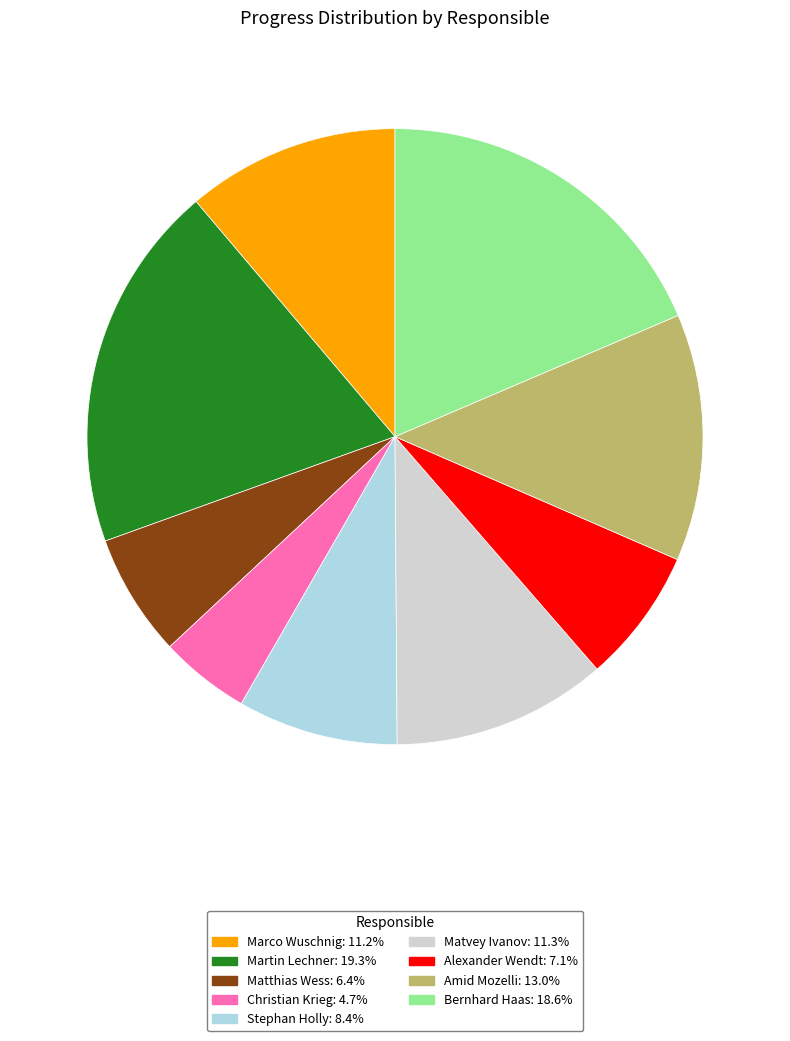

How many segments does this pie chart have?

9